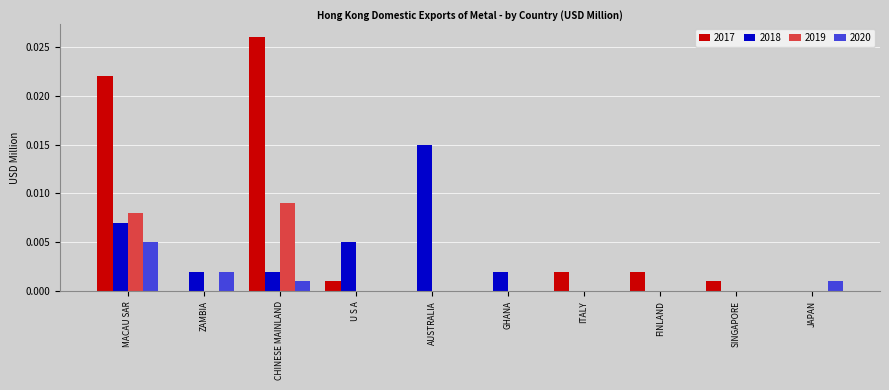

The value of 2018 at ZAMBIA is 0.0. True or false?

True